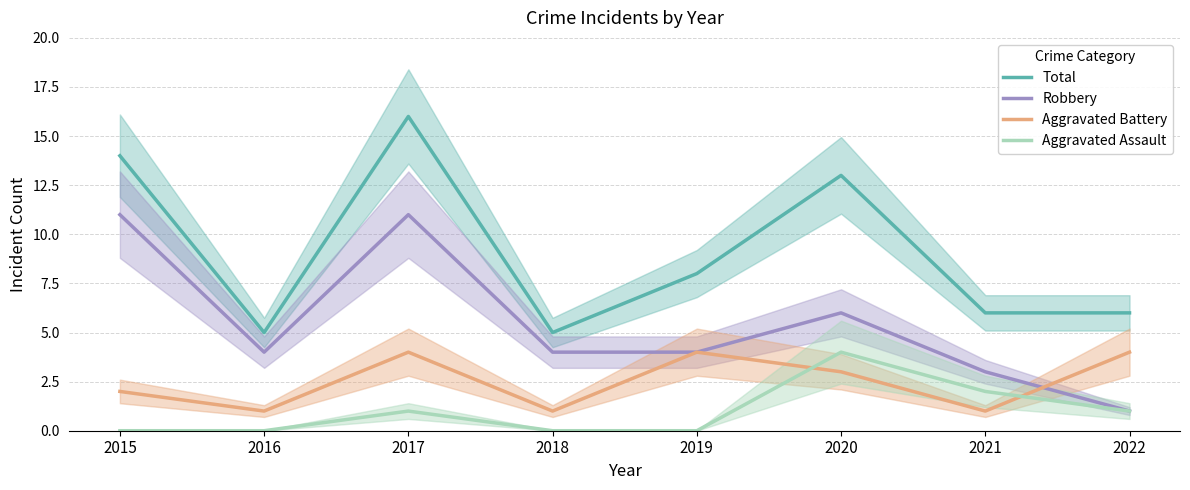

True or false: Aggravated Assault has a value of 2 at 2016.

False